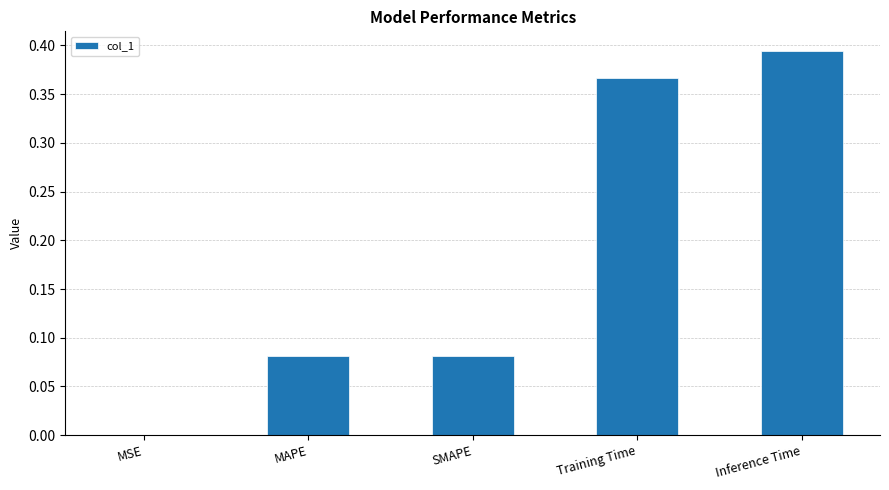

True or false: the data shows 0.0 at MSE.

True